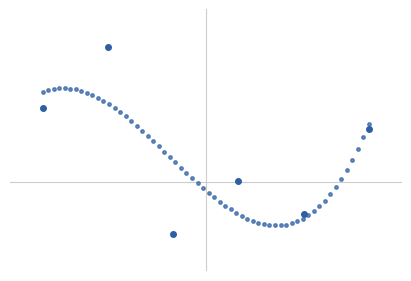

Which has a higher value, 0 or 1?

1